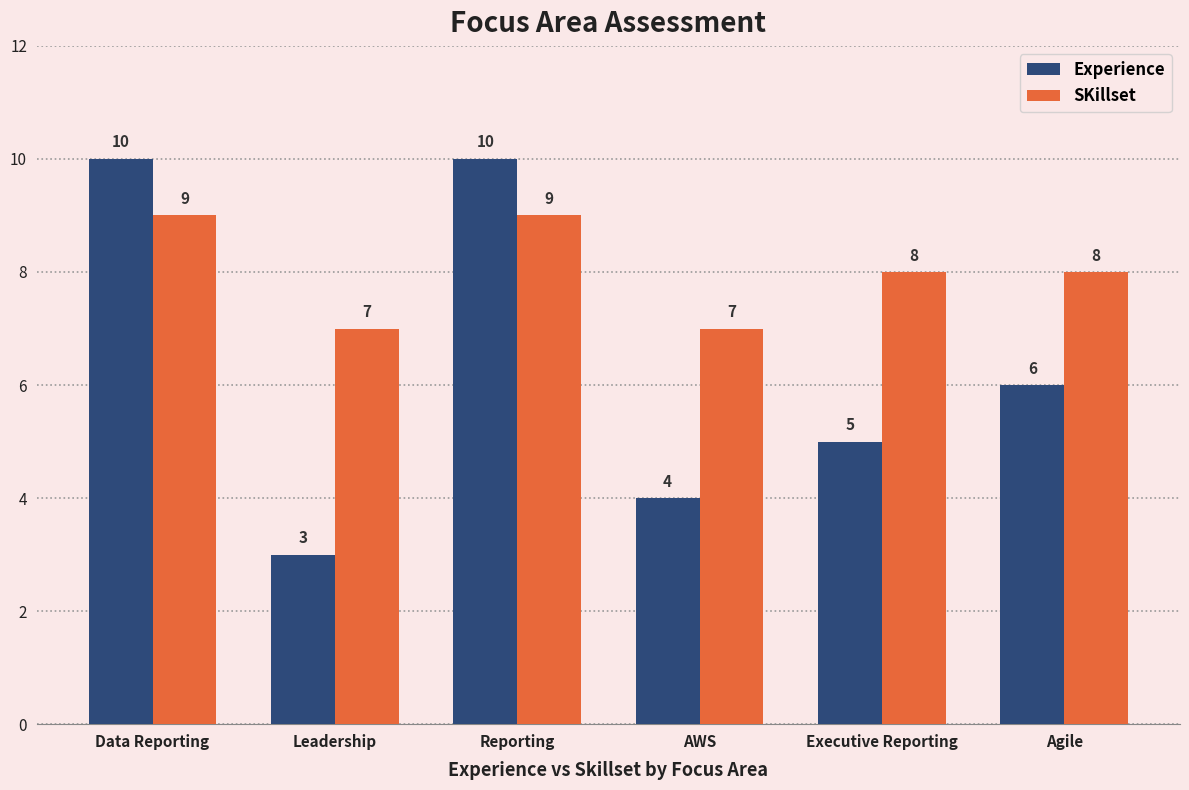

The value of SKillset at Leadership is 7. True or false?

True